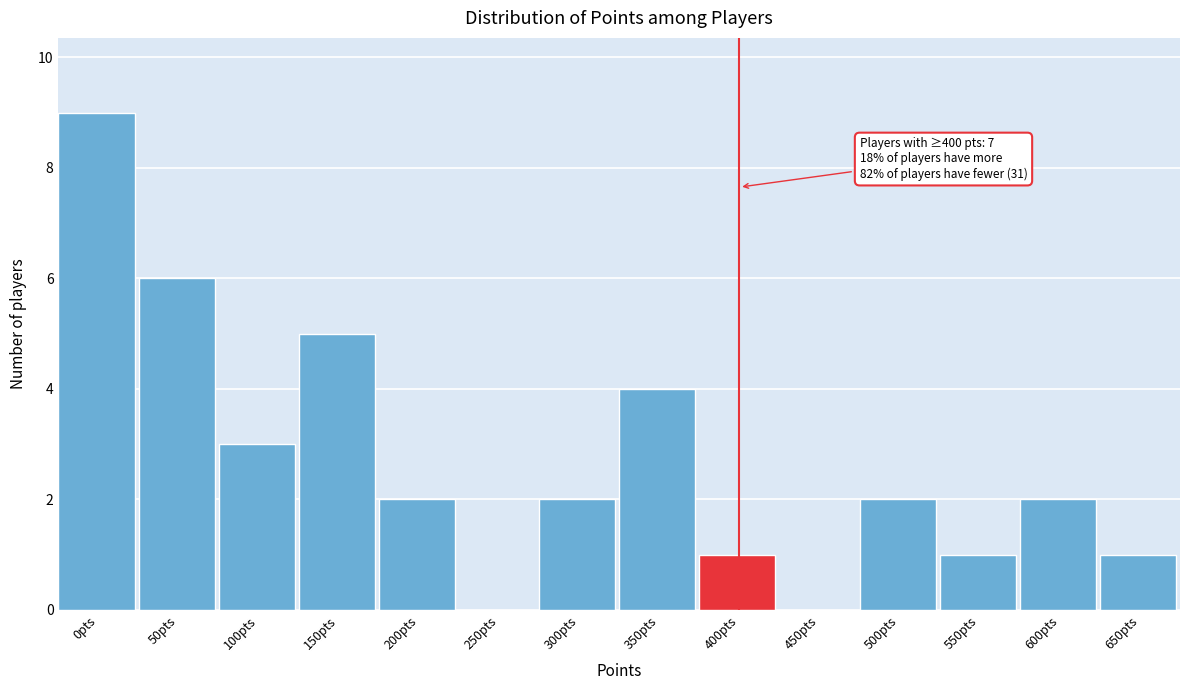

Reading right to left, extract all data points from this chart.

650pts=1	600pts=2	550pts=1	500pts=2	450pts=0	400pts=1	350pts=4	300pts=2	250pts=0	200pts=2	150pts=5	100pts=3	50pts=6	0pts=9